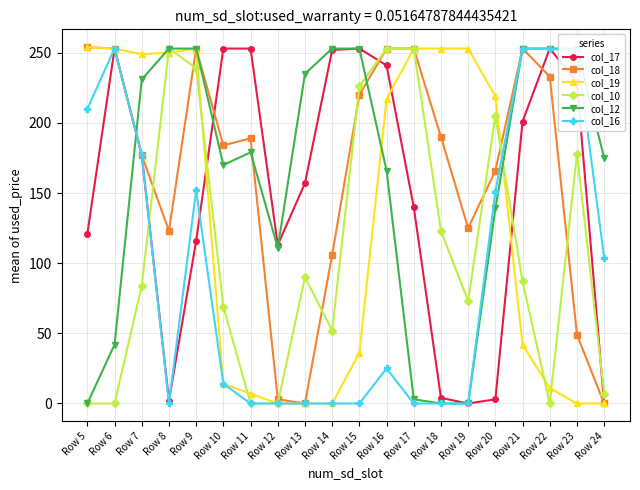

Where does the col_12 series first go above 179?

Row 7